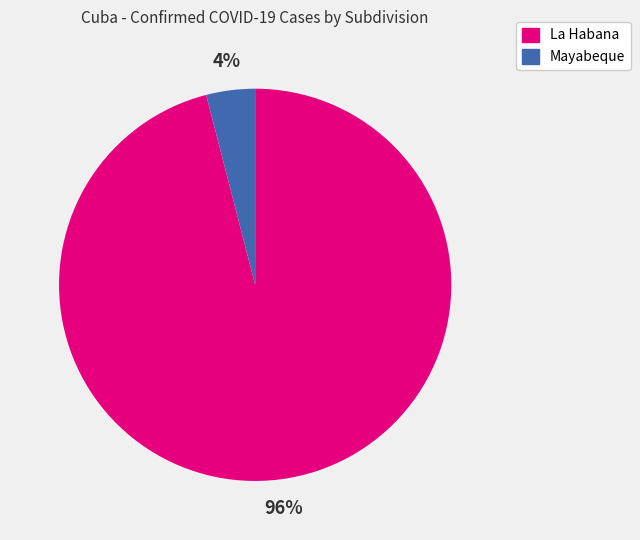

Combined, do La Habana and Mayabeque account for over 50%?

Yes